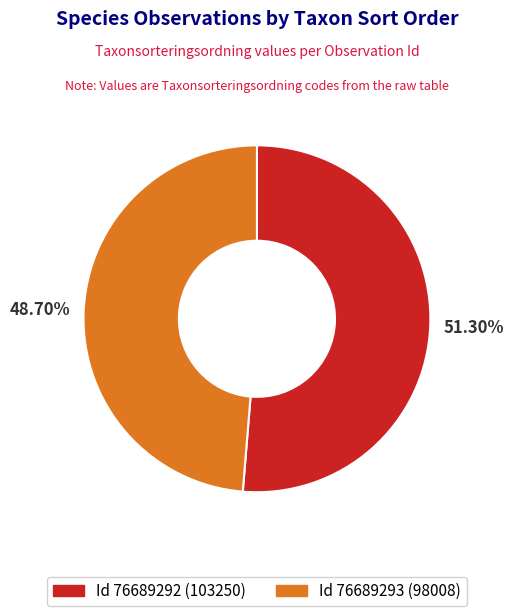

To the nearest percent, what is the average slice percentage?

50%